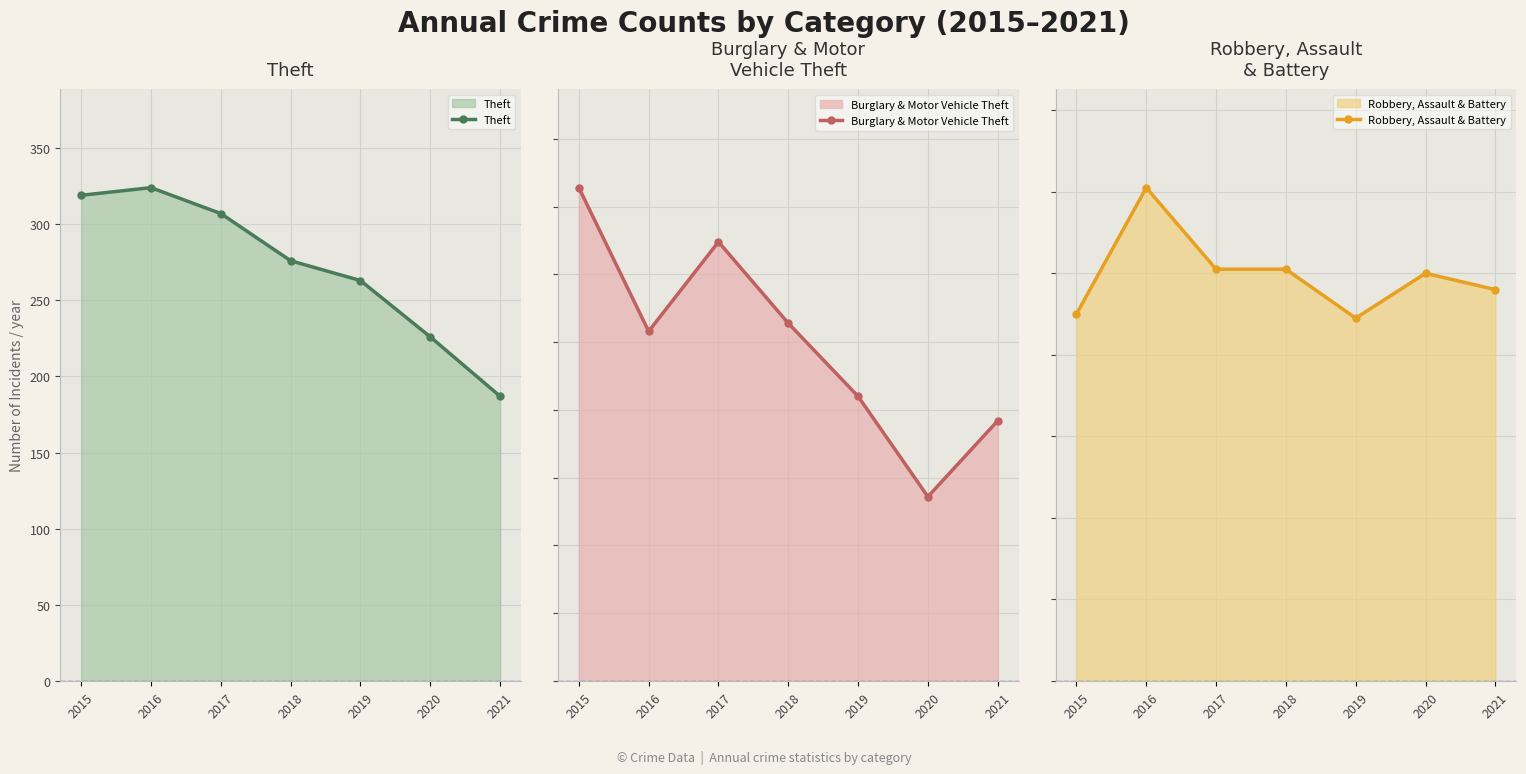

Reading left to right, extract all data points from this chart.

Theft: 319	324	307	276	263	226	187
Burglary & Motor Vehicle Theft: 182	129	162	132	105	68	96
Robbery, Assault & Battery: 90	121	101	101	89	100	96